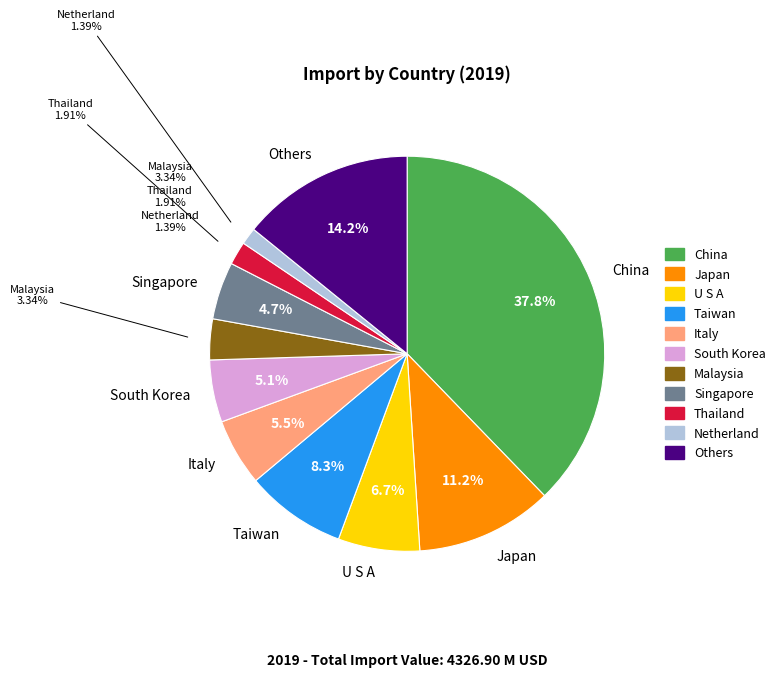

Is there any slice that represents more than half of the pie?

No